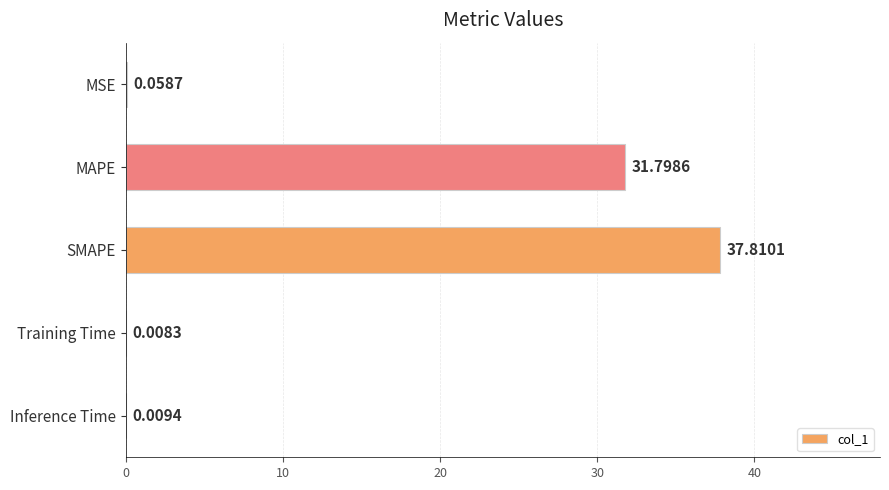

What is the change in value from MAPE to Training Time?

-31.8